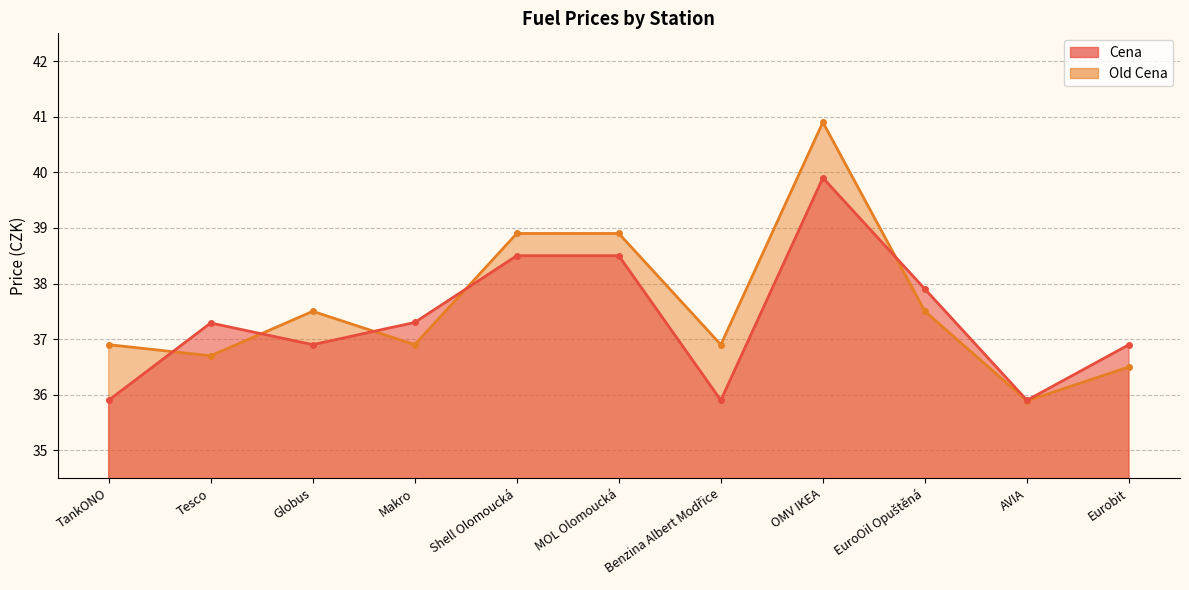

Count the number of categories in the chart.

11